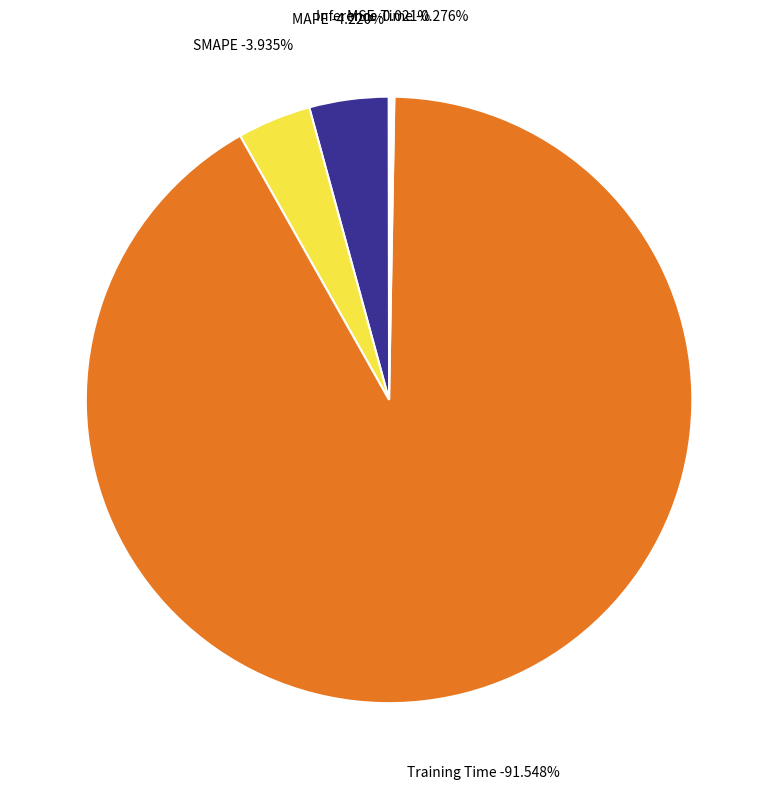

To the nearest percent, what is the average slice percentage?

20%